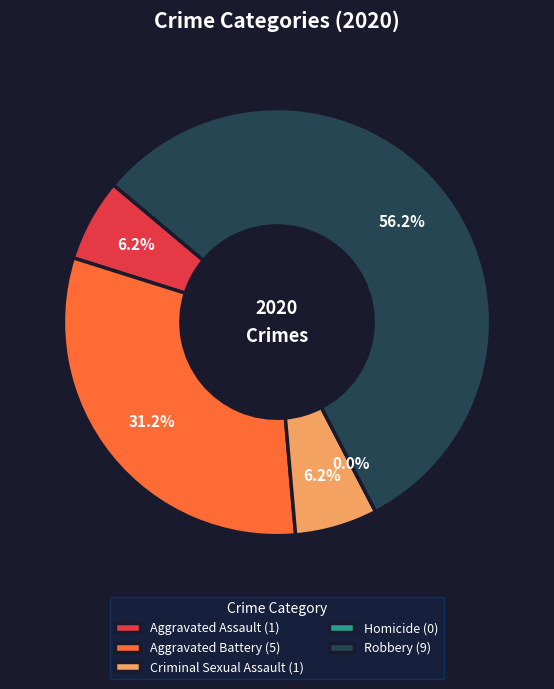

What is the ratio of the value at Aggravated Assault to the value at Criminal Sexual Assault?

1.0